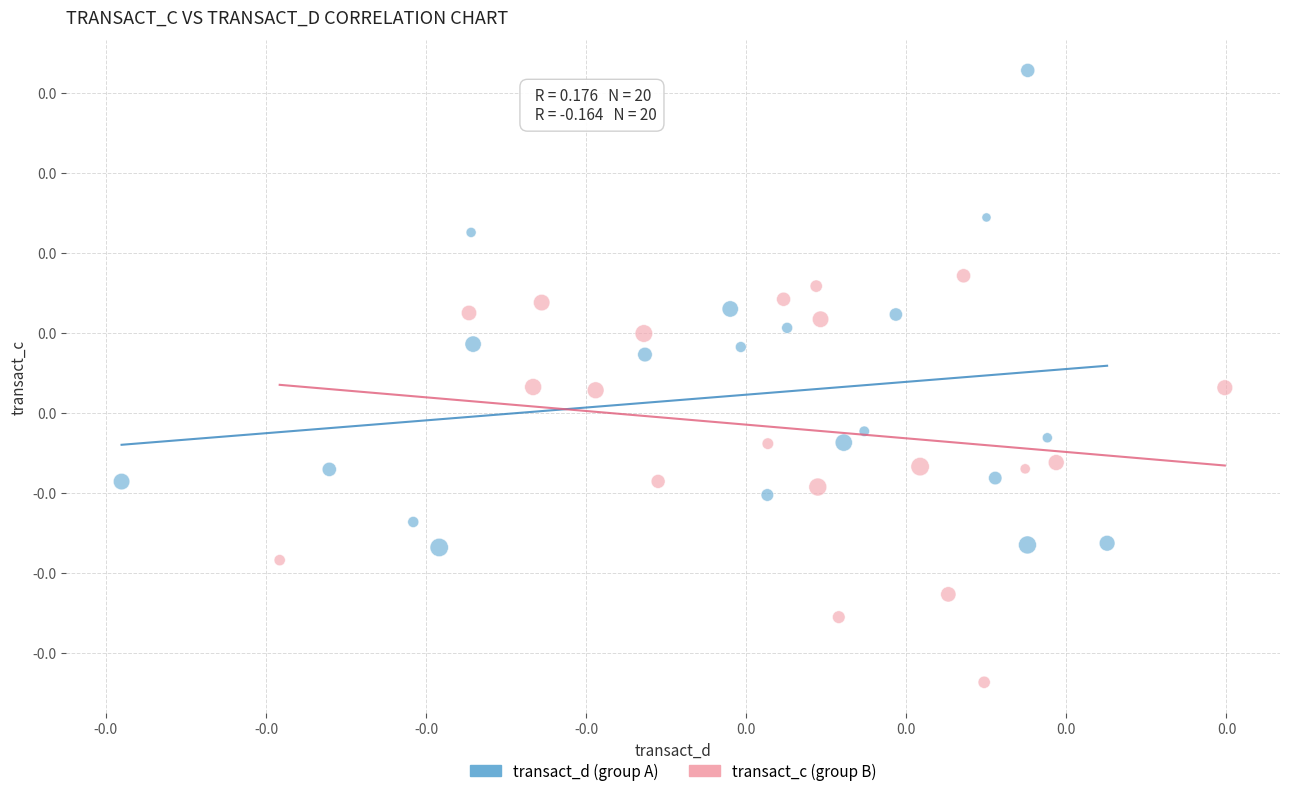

What are all the series names shown in the legend?

transact_d (group A), transact_c (group B)